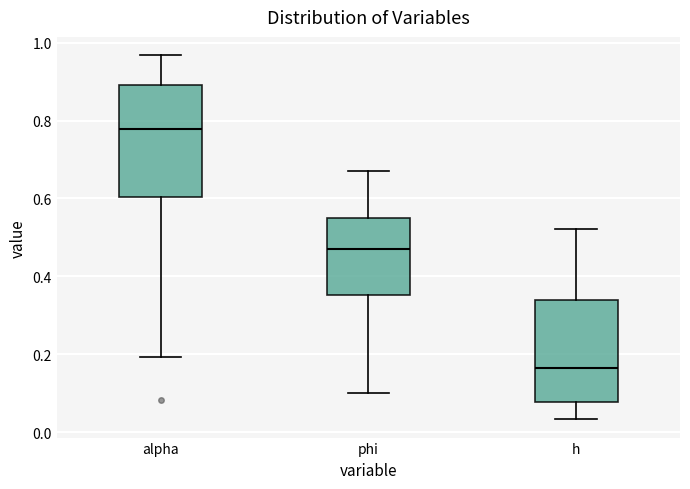

Where is the upper edge of the box for alpha on the y-axis? The values are not printed on the chart, so give them approximately, as read against the axis.

0.90